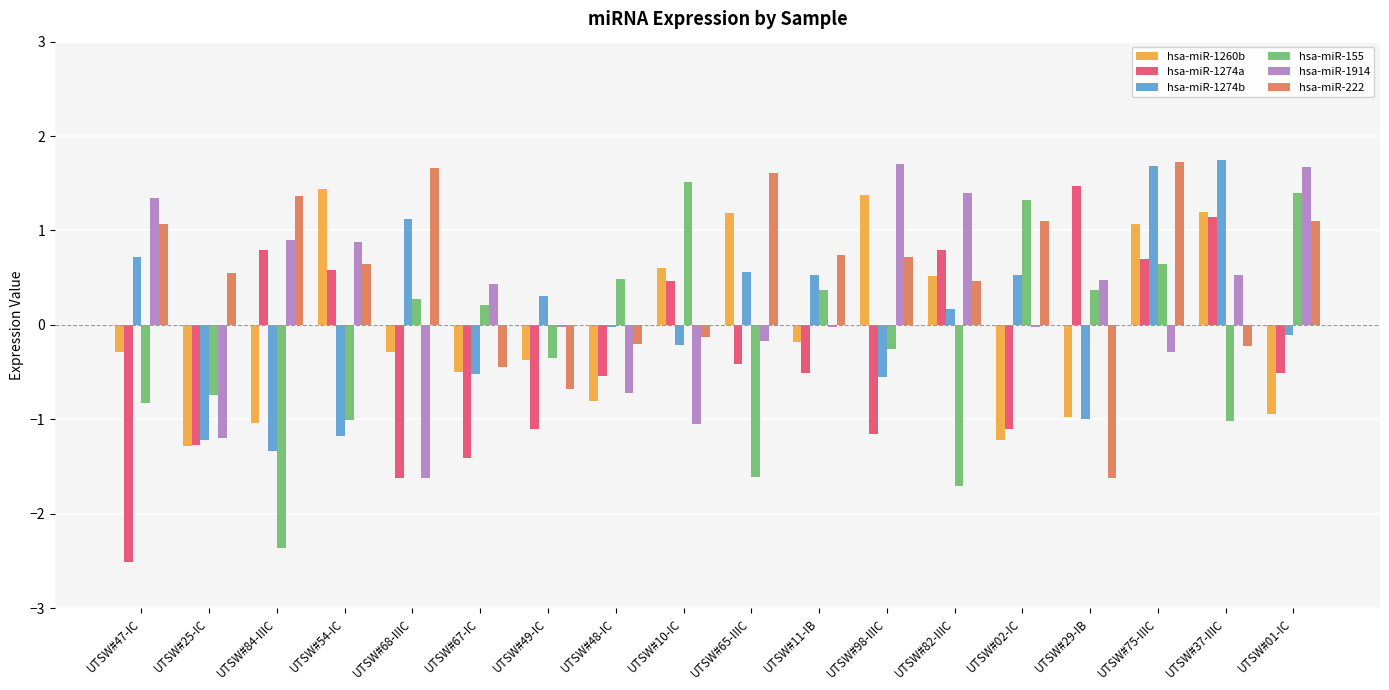

What is the highest value of the hsa-miR-222 series?

1.7